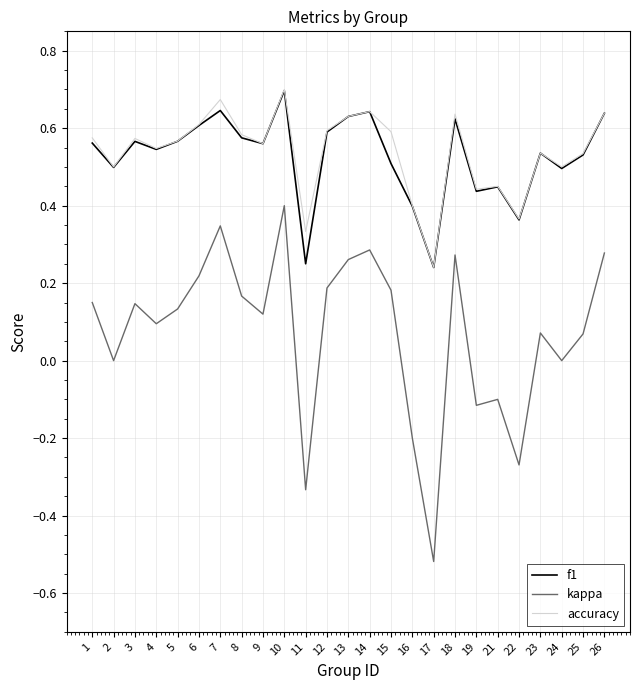

At how many categories does at least one series exceed 0?

25